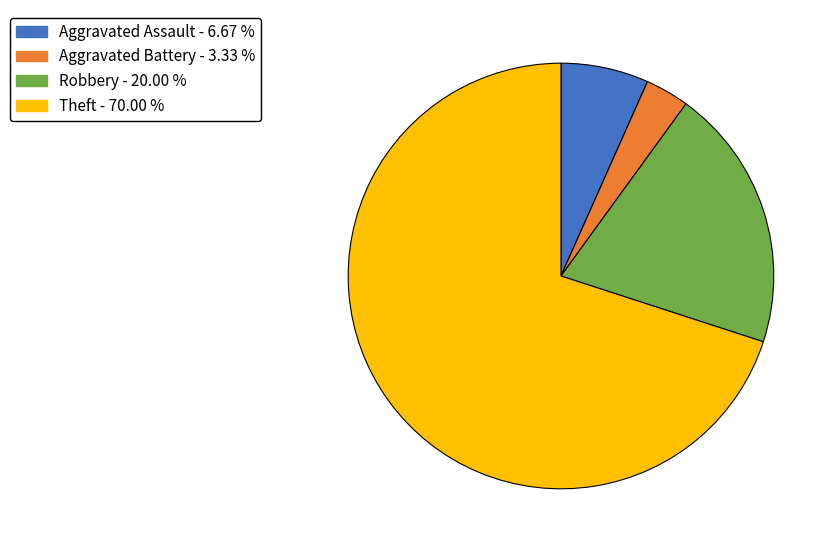

Which slice is the largest?

Theft